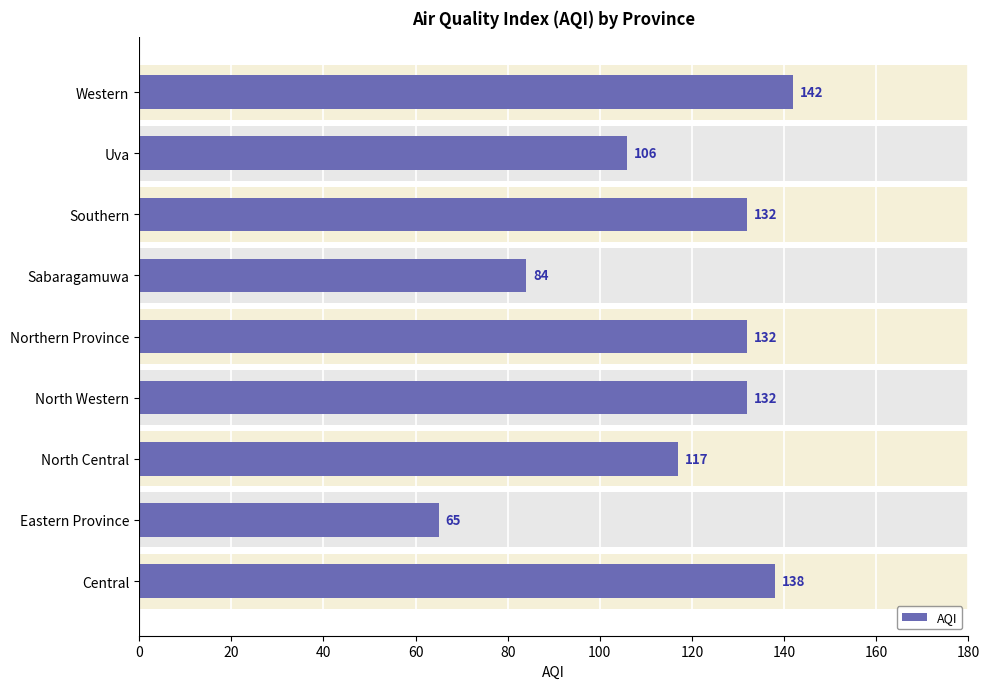

Are the bars horizontal?

Yes